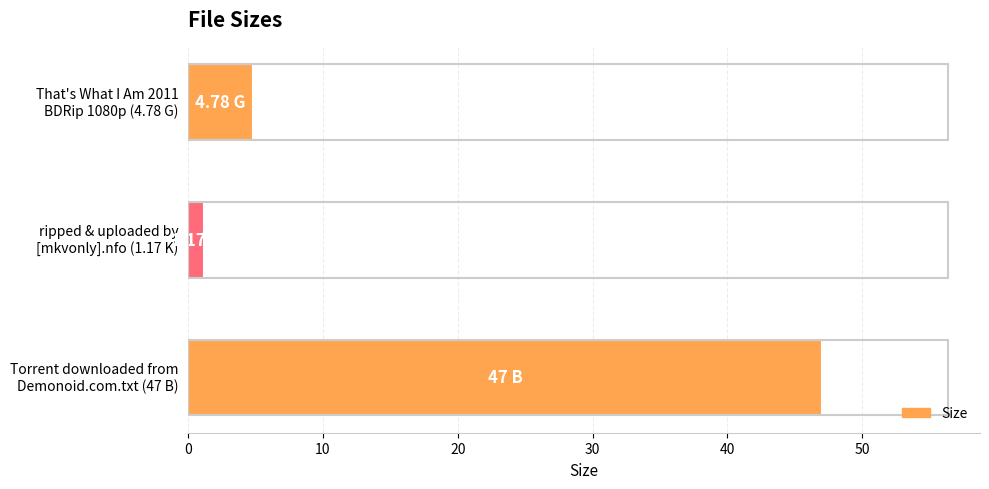

List the labels in order of value, largest first.

Torrent downloaded from
Demonoid.com.txt (47 B), That's What I Am 2011
BDRip 1080p (4.78 G), ripped & uploaded by
[mkvonly].nfo (1.17 K)